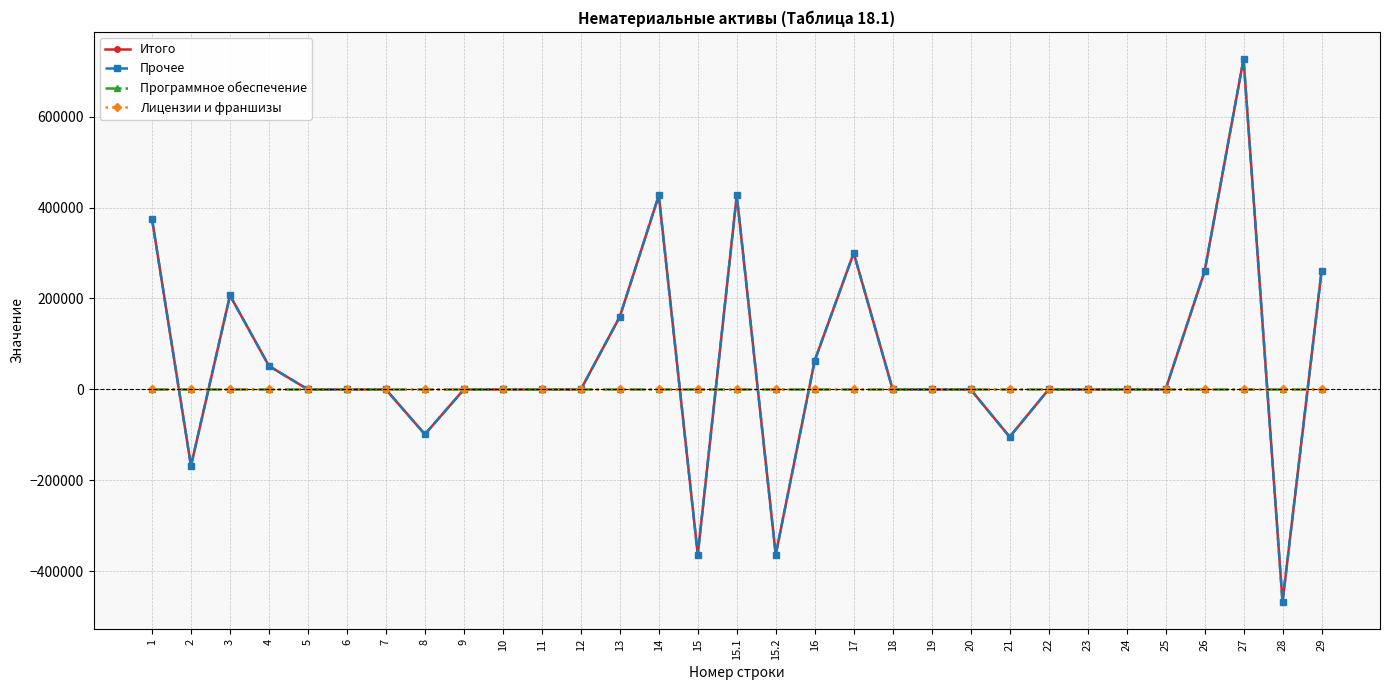

Between 24 and 14, which is larger?

14